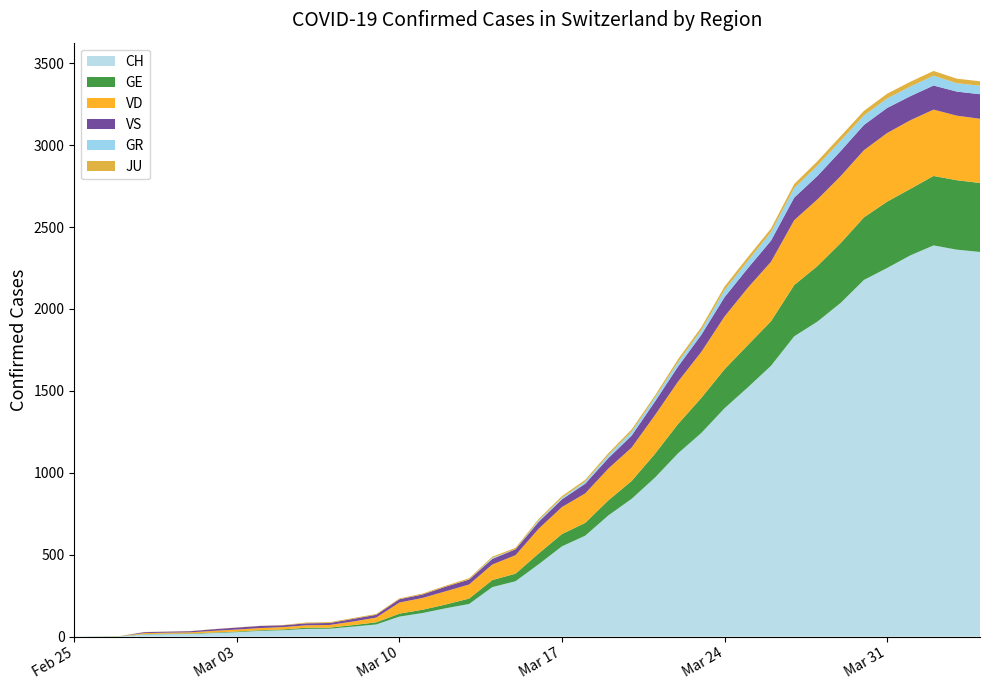

Reading left to right, transcribe all the data shown in this chart.

CH: 2020-02-25=0	2020-02-26=1	2020-02-27=2	2020-02-28=13	2020-02-29=15	2020-03-01=16	2020-03-02=22	2020-03-03=27	2020-03-04=35	2020-03-05=39	2020-03-06=47	2020-03-07=48	2020-03-08=61	2020-03-09=74	2020-03-10=122	2020-03-11=144	2020-03-12=173	2020-03-13=199	2020-03-14=302	2020-03-15=338	2020-03-16=442	2020-03-17=551	2020-03-18=616	2020-03-19=740	2020-03-20=841	2020-03-21=970	2020-03-22=1119	2020-03-23=1243	2020-03-24=1394	2020-03-25=1521	2020-03-26=1653	2020-03-27=1833	2020-03-28=1923	2020-03-29=2037	2020-03-30=2177	2020-03-31=2250	2020-04-01=2327	2020-04-02=2388	2020-04-03=2362	2020-04-04=2348
GE: 2020-02-25=0	2020-02-26=1	2020-02-27=1	2020-02-28=2	2020-02-29=3	2020-03-01=3	2020-03-02=3	2020-03-03=4	2020-03-04=4	2020-03-05=5	2020-03-06=7	2020-03-07=7	2020-03-08=9	2020-03-09=13	2020-03-10=18	2020-03-11=20	2020-03-12=23	2020-03-13=33	2020-03-14=43	2020-03-15=46	2020-03-16=66	2020-03-17=75	2020-03-18=78	2020-03-19=92	2020-03-20=109	2020-03-21=145	2020-03-22=179	2020-03-23=214	2020-03-24=238	2020-03-25=258	2020-03-26=272	2020-03-27=313	2020-03-28=339	2020-03-29=365	2020-03-30=382	2020-03-31=405	2020-04-01=406	2020-04-02=424	2020-04-03=424	2020-04-04=421
GR: 2020-02-25=0	2020-02-26=0	2020-02-27=0	2020-02-28=0	2020-02-29=0	2020-03-01=0	2020-03-02=0	2020-03-03=0	2020-03-04=0	2020-03-05=0	2020-03-06=0	2020-03-07=0	2020-03-08=0	2020-03-09=0	2020-03-10=0	2020-03-11=0	2020-03-12=0	2020-03-13=0	2020-03-14=6	2020-03-15=0	2020-03-16=9	2020-03-17=9	2020-03-18=13	2020-03-19=18	2020-03-20=24	2020-03-21=24	2020-03-22=27	2020-03-23=29	2020-03-24=43	2020-03-25=45	2020-03-26=52	2020-03-27=58	2020-03-28=63	2020-03-29=63	2020-03-30=58	2020-03-31=58	2020-04-01=59	2020-04-02=60	2020-04-03=51	2020-04-04=52
JU: 2020-02-25=0	2020-02-26=0	2020-02-27=1	2020-02-28=1	2020-02-29=1	2020-03-01=1	2020-03-02=1	2020-03-03=1	2020-03-04=1	2020-03-05=2	2020-03-06=5	2020-03-07=5	2020-03-08=5	2020-03-09=5	2020-03-10=5	2020-03-11=6	2020-03-12=6	2020-03-13=8	2020-03-14=8	2020-03-15=9	2020-03-16=9	2020-03-17=11	2020-03-18=11	2020-03-19=12	2020-03-20=14	2020-03-21=13	2020-03-22=18	2020-03-23=18	2020-03-24=22	2020-03-25=23	2020-03-26=22	2020-03-27=25	2020-03-28=27	2020-03-29=28	2020-03-30=28	2020-03-31=29	2020-04-01=29	2020-04-02=29	2020-04-03=28	2020-04-04=27
VD: 2020-02-25=0	2020-02-26=0	2020-02-27=0	2020-02-28=6	2020-02-29=6	2020-03-01=7	2020-03-02=10	2020-03-03=12	2020-03-04=13	2020-03-05=14	2020-03-06=15	2020-03-07=16	2020-03-08=22	2020-03-09=29	2020-03-10=68	2020-03-11=72	2020-03-12=81	2020-03-13=86	2020-03-14=95	2020-03-15=113	2020-03-16=151	2020-03-17=165	2020-03-18=180	2020-03-19=194	2020-03-20=204	2020-03-21=236	2020-03-22=259	2020-03-23=281	2020-03-24=322	2020-03-25=350	2020-03-26=363	2020-03-27=396	2020-03-28=407	2020-03-29=409	2020-03-30=410	2020-03-31=419	2020-04-01=419	2020-04-02=405	2020-04-03=394	2020-04-04=392
VS: 2020-02-25=0	2020-02-26=0	2020-02-27=0	2020-02-28=6	2020-02-29=6	2020-03-01=7	2020-03-02=10	2020-03-03=12	2020-03-04=13	2020-03-05=11	2020-03-06=12	2020-03-07=12	2020-03-08=16	2020-03-09=17	2020-03-10=20	2020-03-11=21	2020-03-12=28	2020-03-13=30	2020-03-14=34	2020-03-15=36	2020-03-16=42	2020-03-17=47	2020-03-18=59	2020-03-19=64	2020-03-20=73	2020-03-21=83	2020-03-22=92	2020-03-23=104	2020-03-24=118	2020-03-25=119	2020-03-26=129	2020-03-27=138	2020-03-28=143	2020-03-29=153	2020-03-30=154	2020-03-31=153	2020-04-01=147	2020-04-02=147	2020-04-03=147	2020-04-04=150